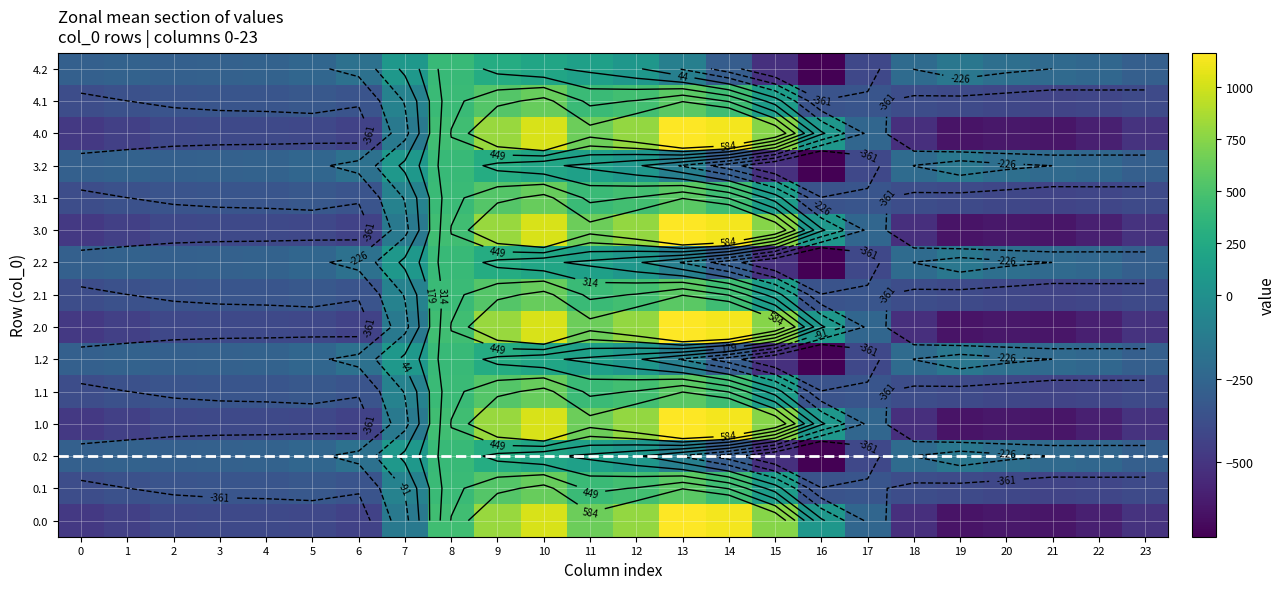

At which category does the chart reach its minimum across all series?

16